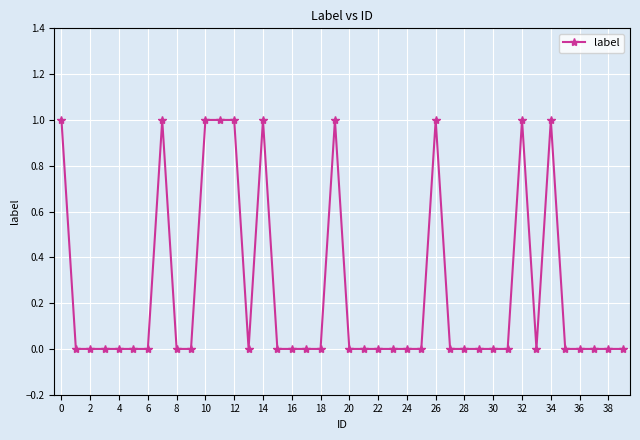

What is the difference between the maximum and second lowest values?

1